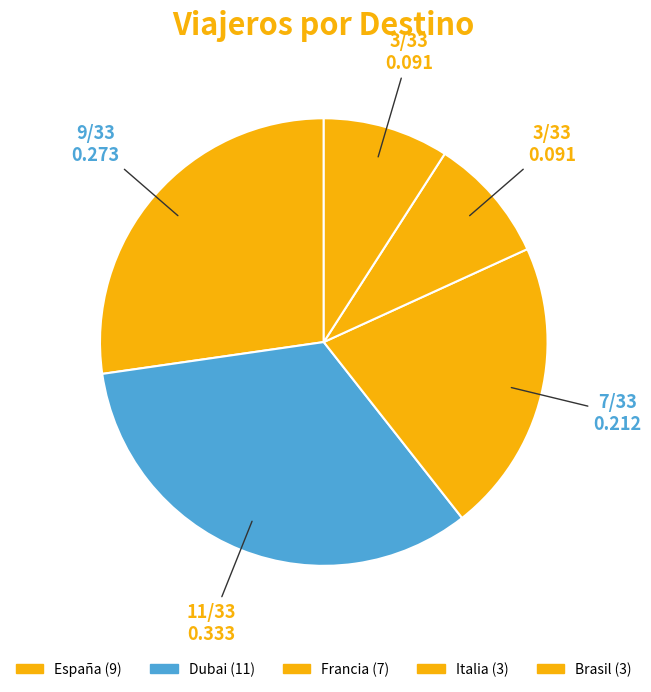

Which slice is the largest?

Dubai